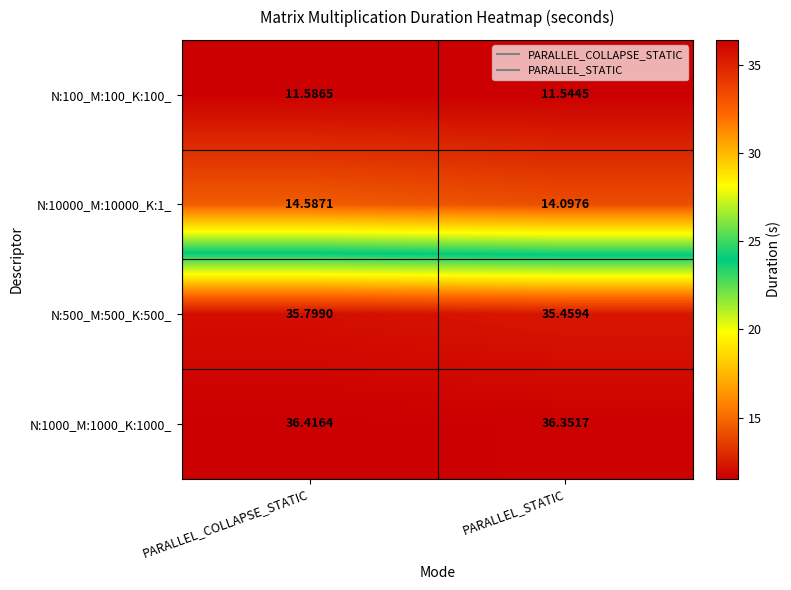

Which category has the highest value in the N:100_M:100_K:100_ series?

PARALLEL_COLLAPSE_STATIC